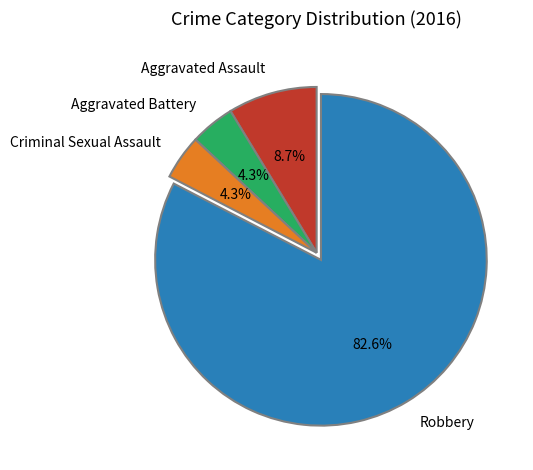

Count the number of slices in the pie.

4